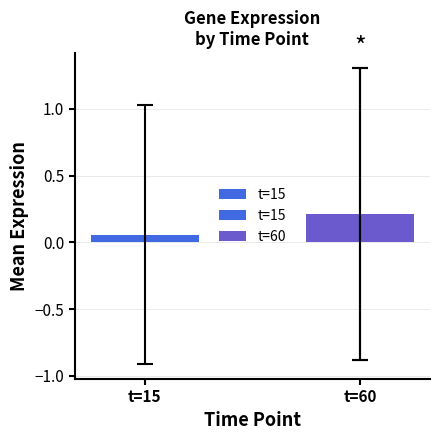

True or false: the data shows 0.1 at t=60.

False